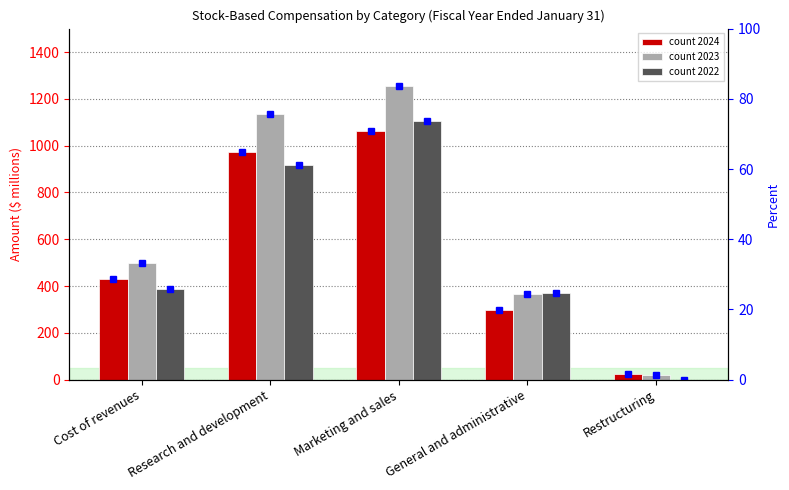

Which category has the lowest value across all series?

Restructuring